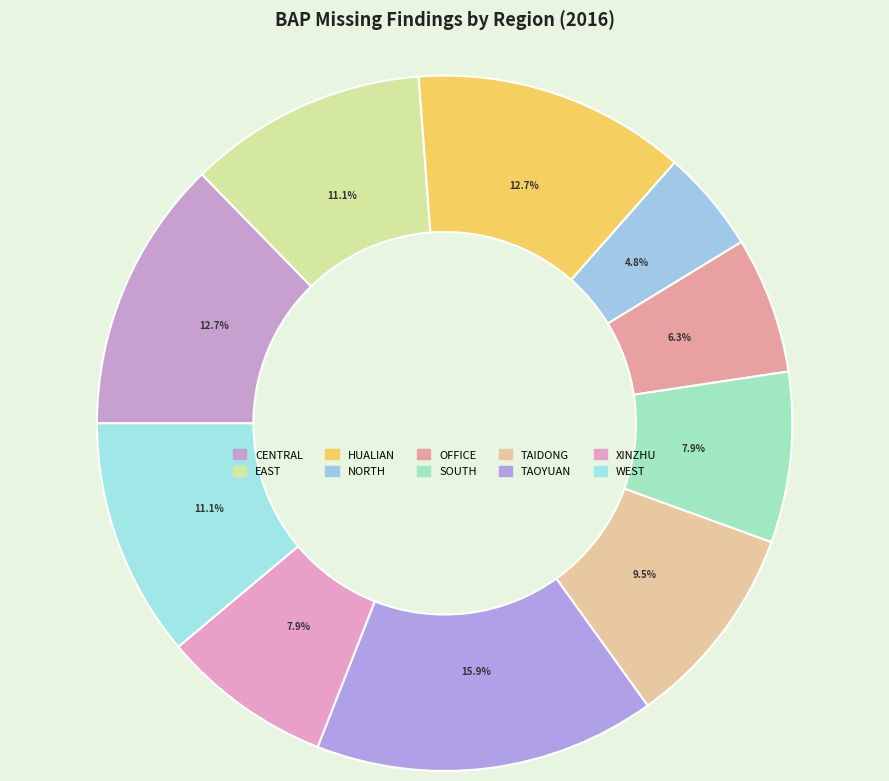

Count the number of slices in the pie.

10